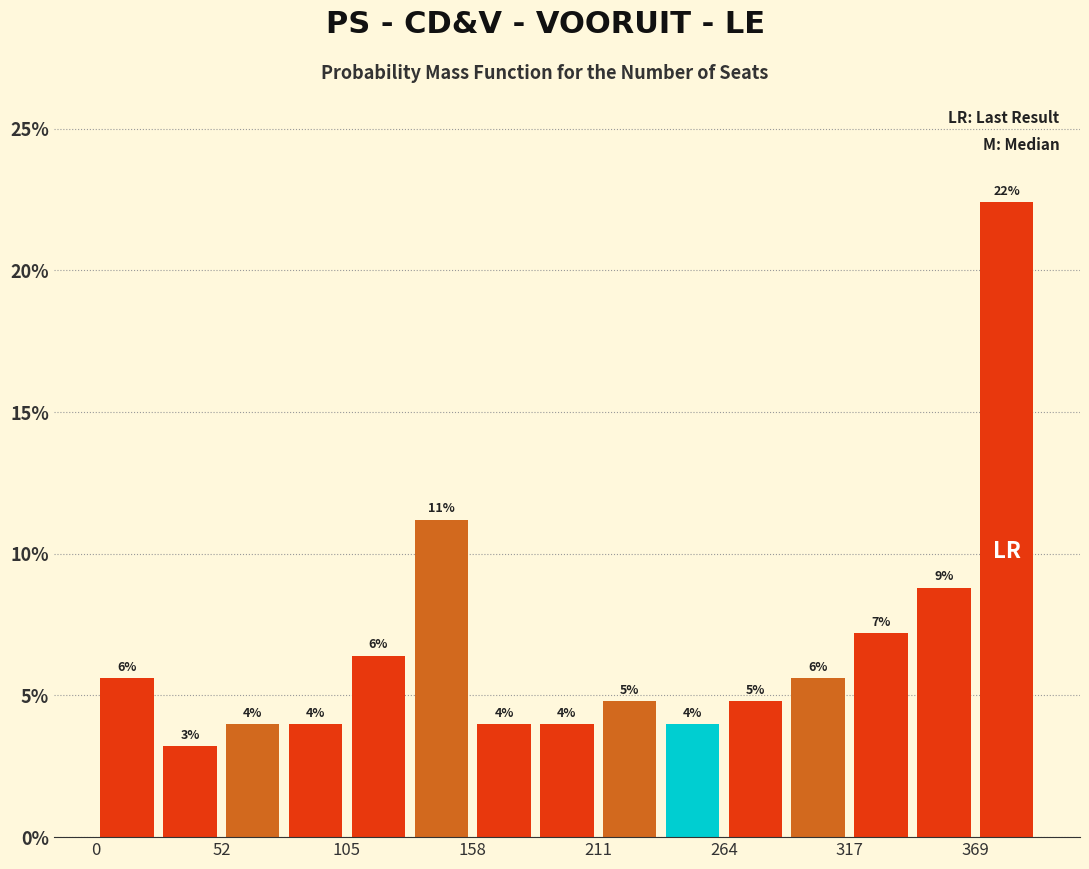

Read against the x-axis, roughly where is the centre of the tallest bar?

380